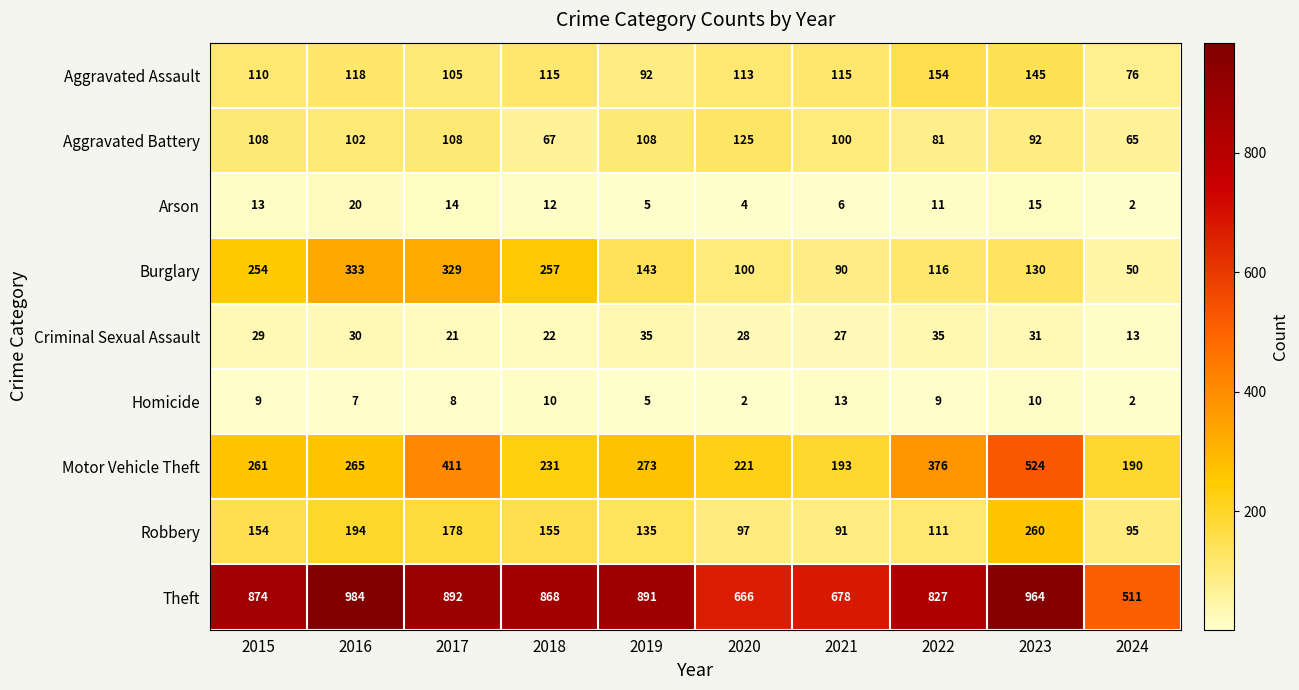

What is the maximum value shown in the chart?

984